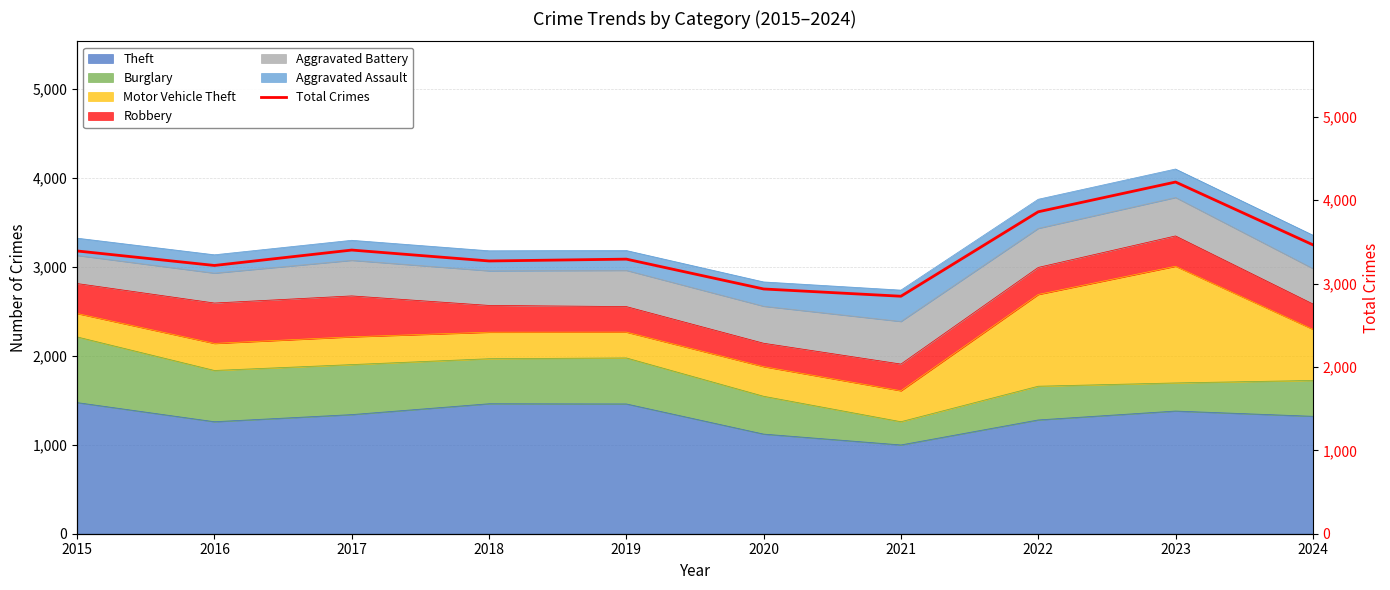

Read the value at 2018, to the nearest 50.

3250